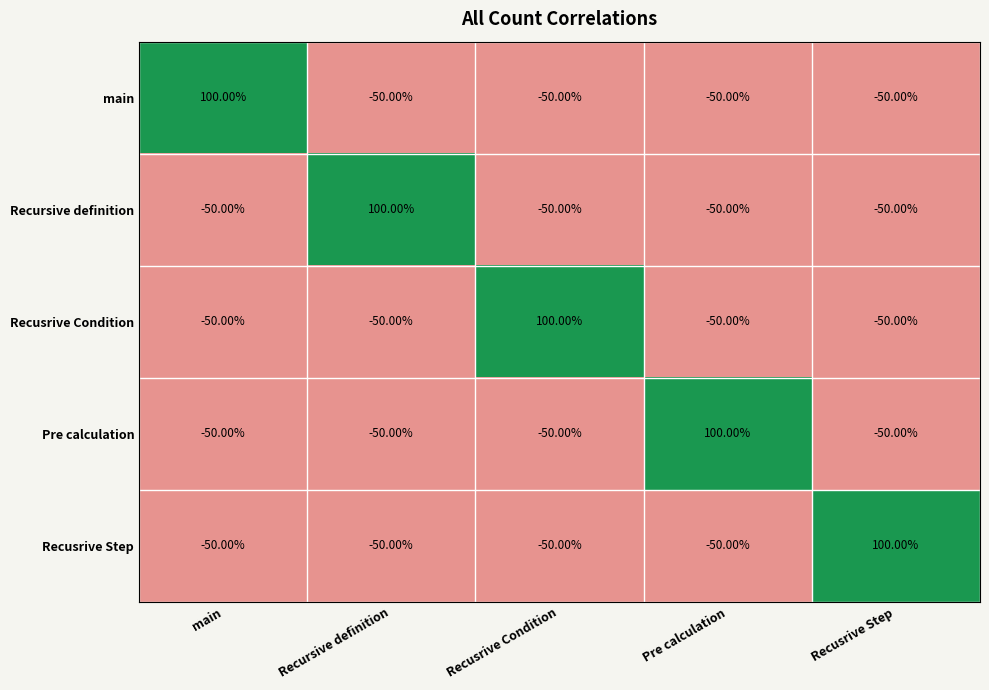

What is the sum of all Pre calculation values?

-100